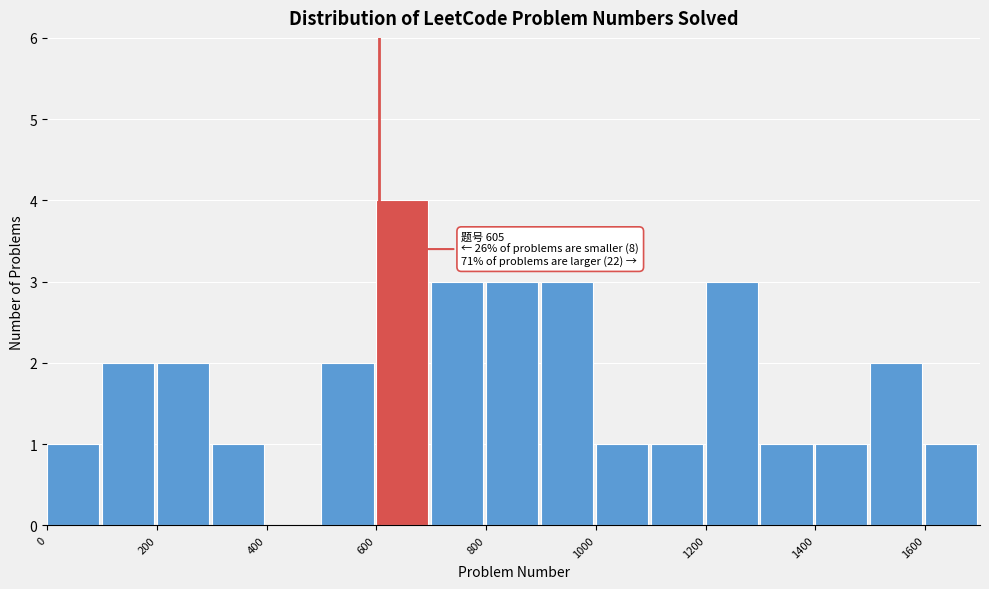

Which range on the x-axis has the tallest bar?

600 to 700